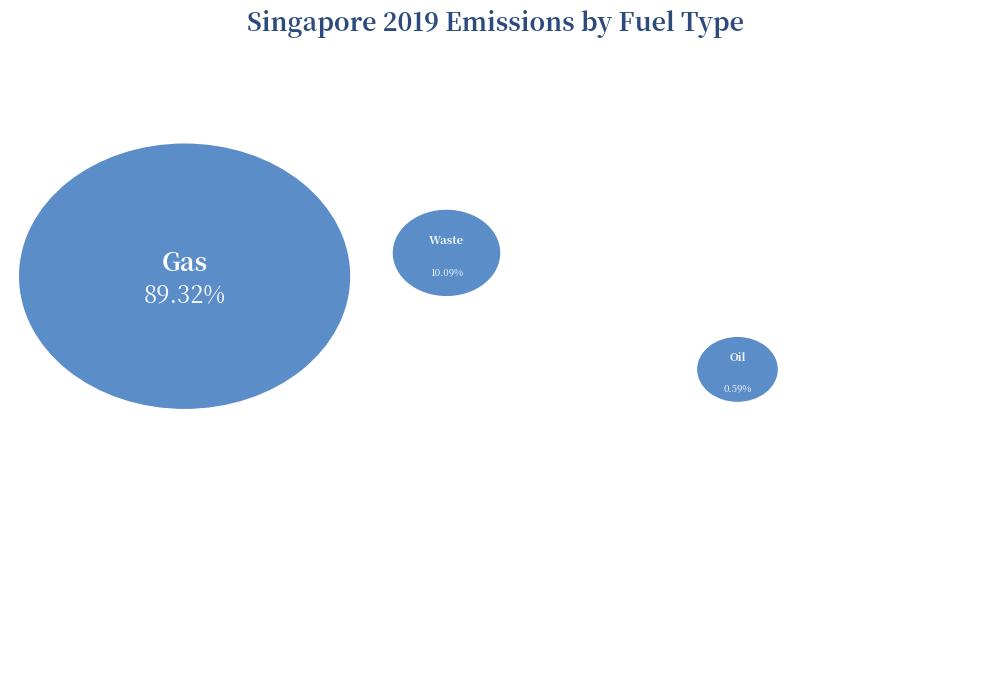

What is the total percentage of Gas and Waste?

99.4%